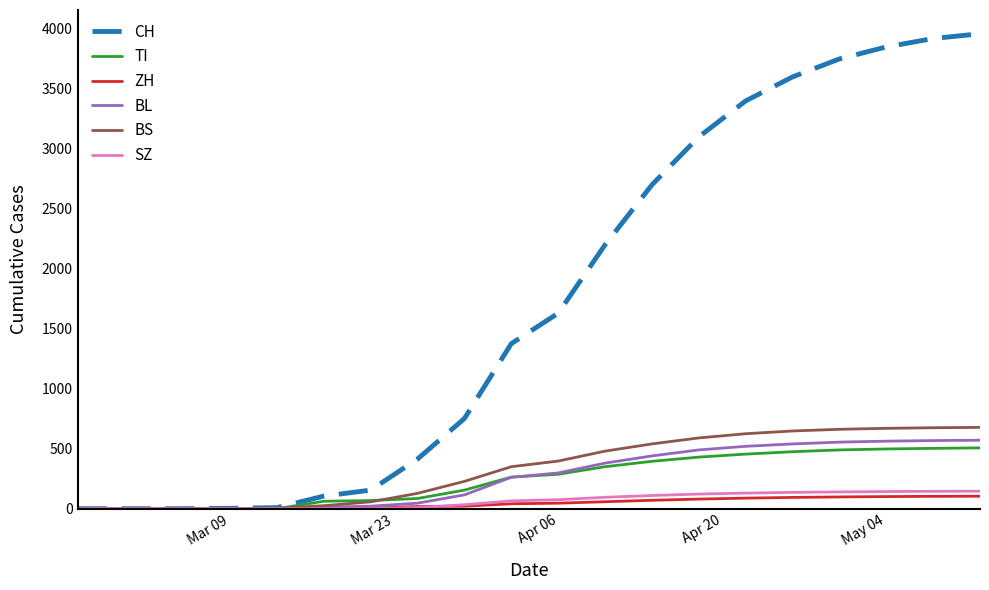

Which series has the largest total across all categories?

CH